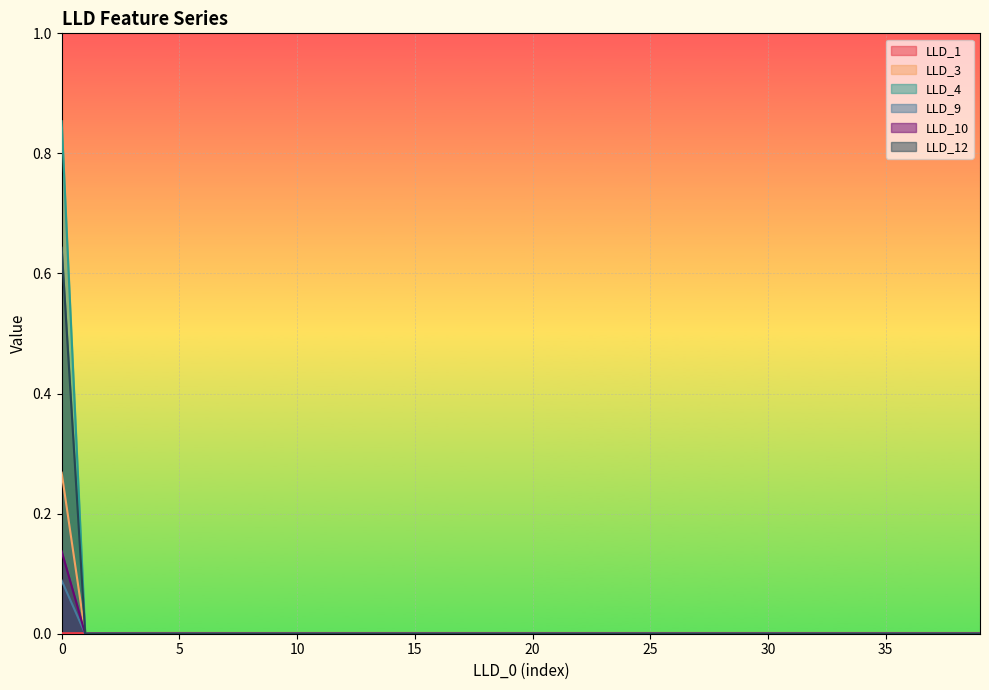

The LLD_4 series shows -0.4 at 30. True or false?

False